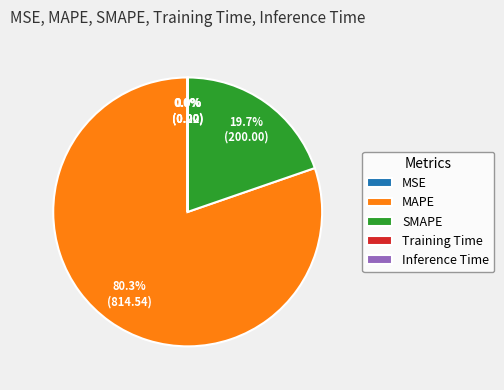

The MAPE slice represents 80% of the pie. True or false?

True